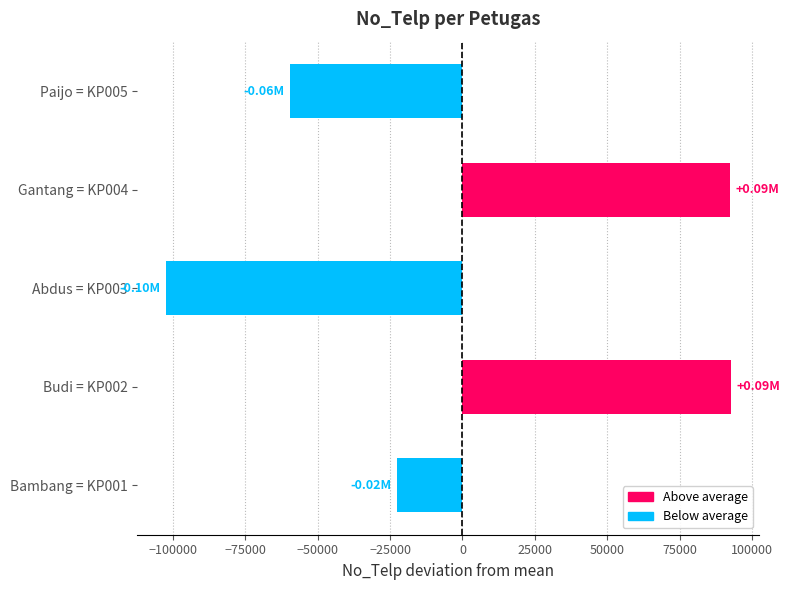

Between Paijo = KP005 and Abdus = KP003, which is larger?

Paijo = KP005